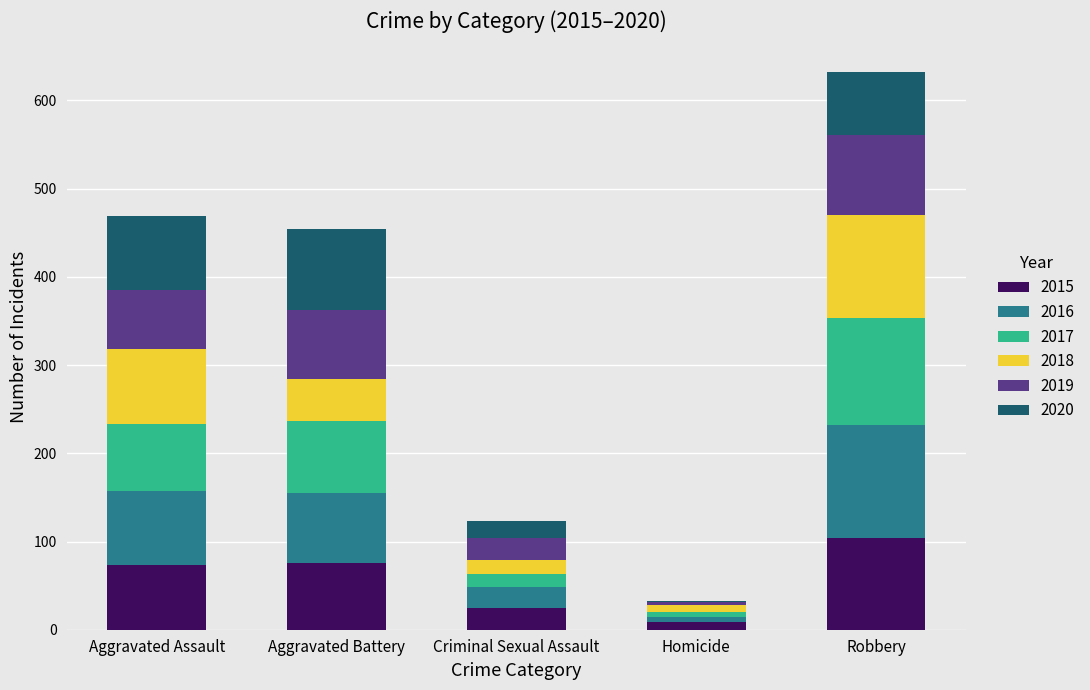

At which category is the sum across all series the highest?

Robbery